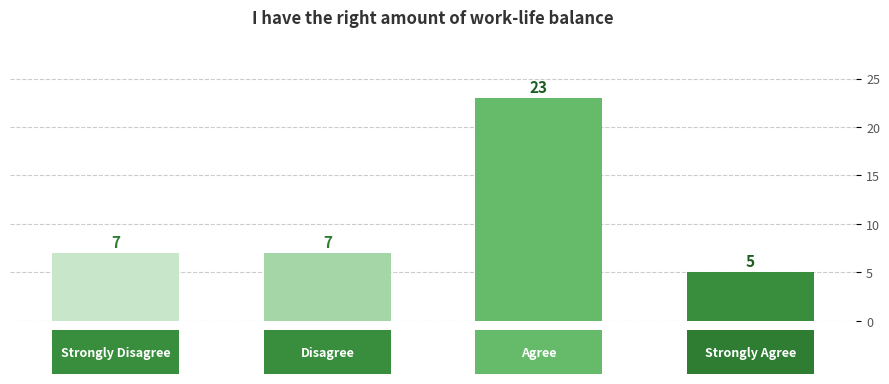

What is the smallest value displayed?

5